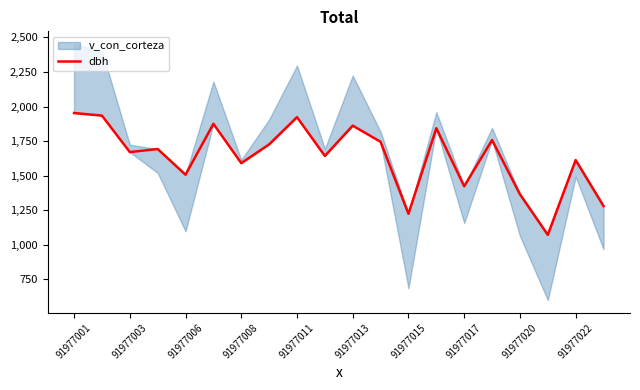

The value at 91977022 is 1612.6. True or false?

True